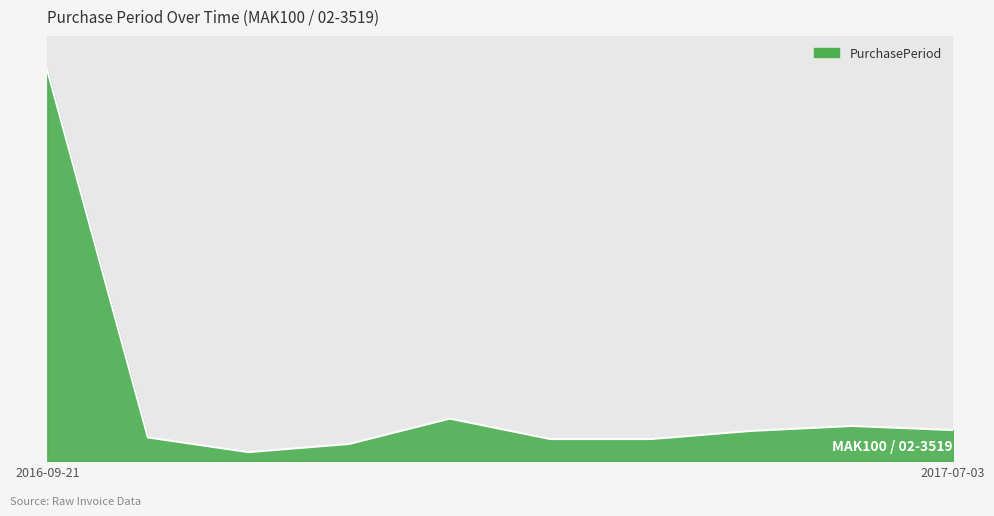

What is the sum of all values?

763